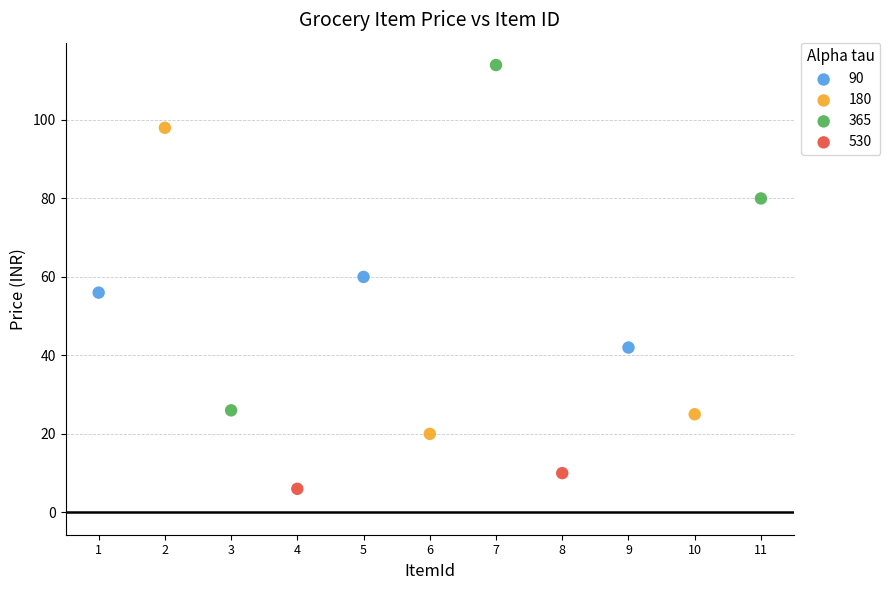

Which series contains the highest Y value?

365